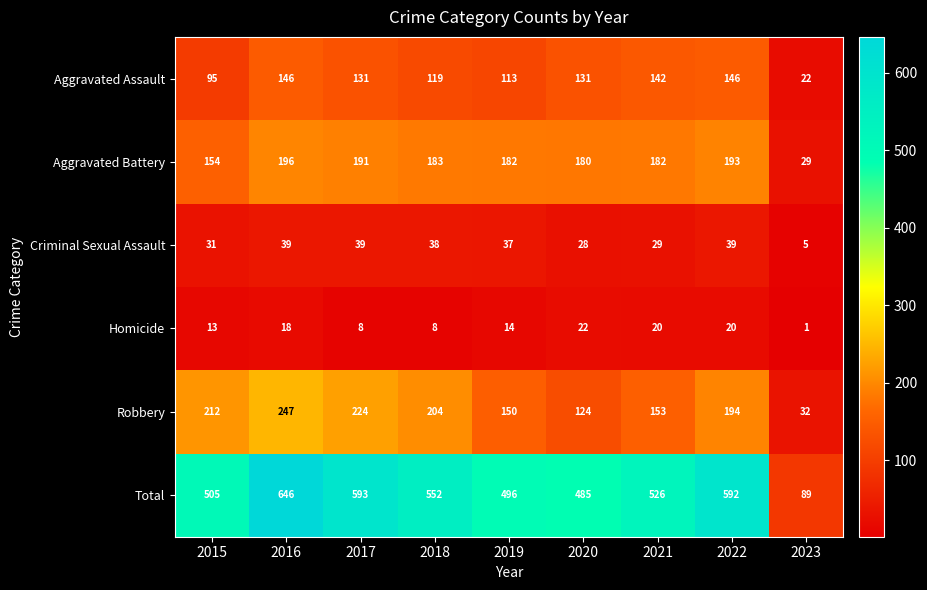

Read the Criminal Sexual Assault value at 2017, to the nearest 10.

40